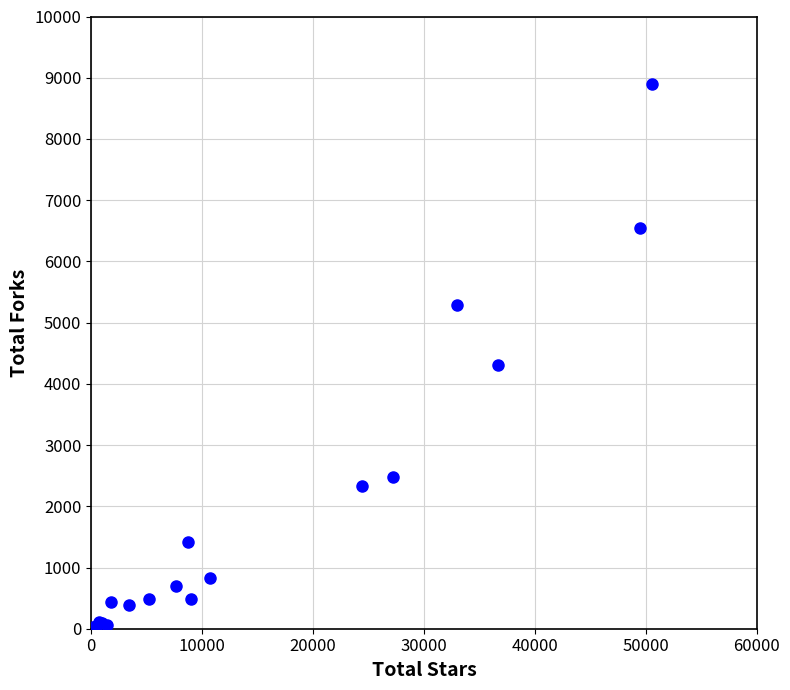

What Y value in the scatter plot is closest to 4452?

4307